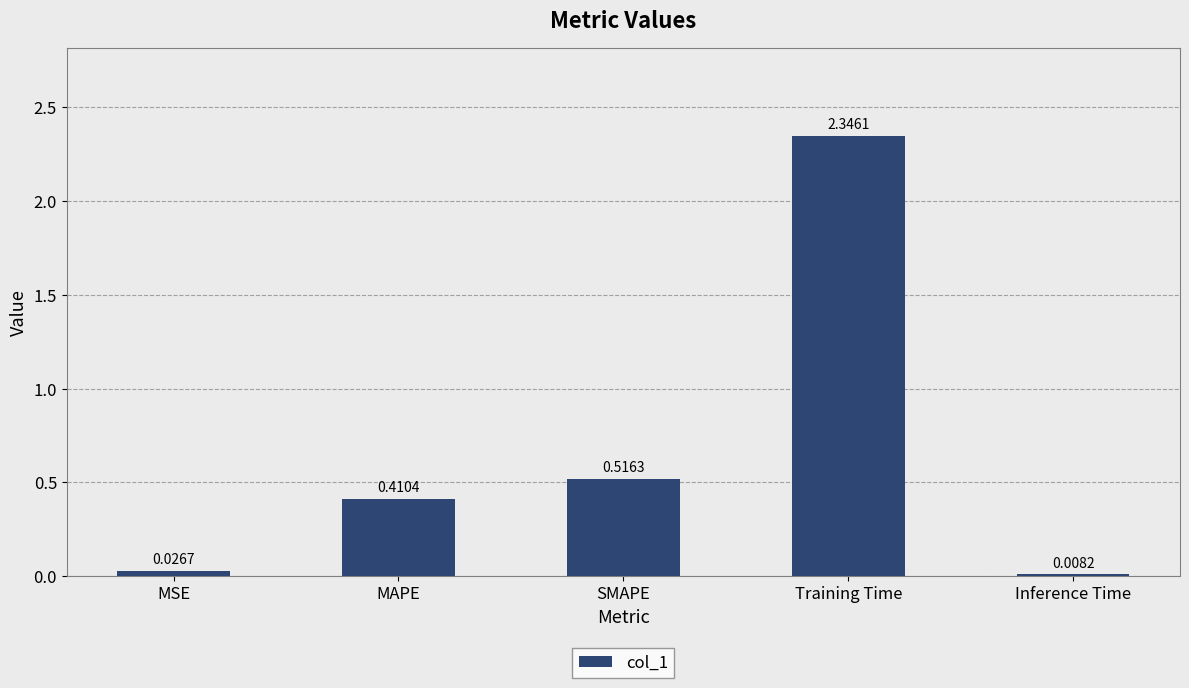

What is the change in value from MSE to Training Time?

+2.3